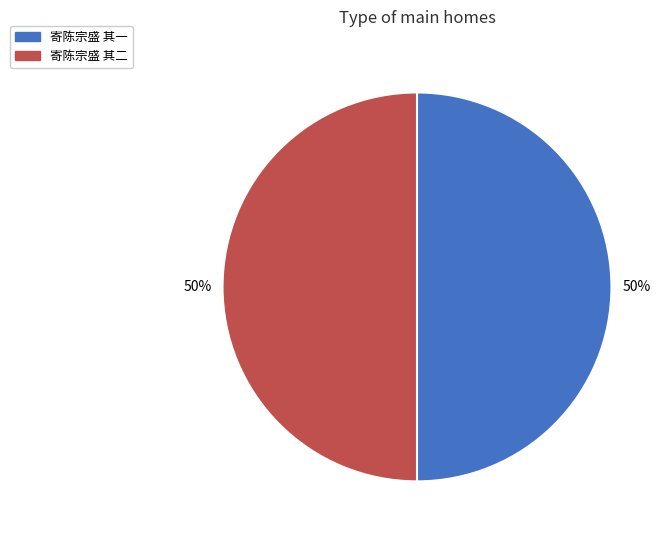

Combined, do 寄陈宗盛 其二 and 寄陈宗盛 其一 account for over 50%?

Yes